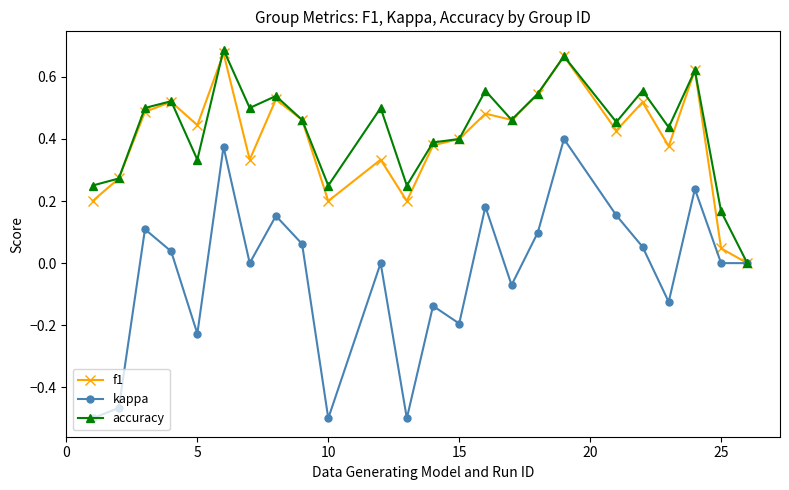

What are all the series names shown in the legend?

f1, kappa, accuracy